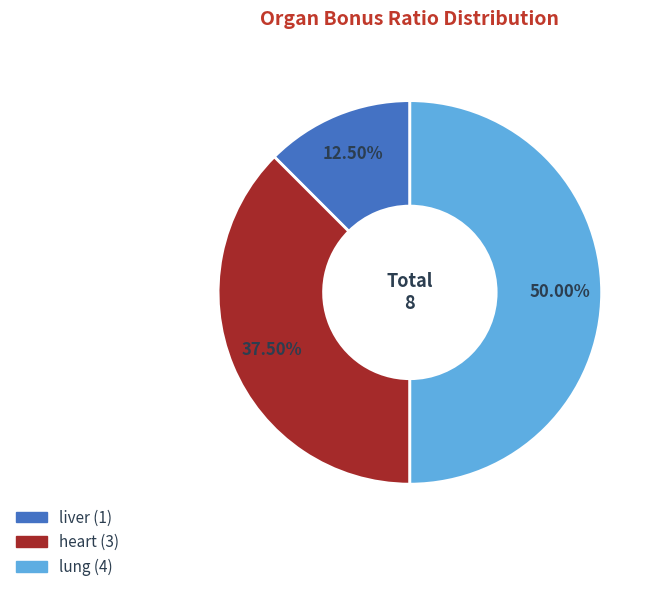

Which has a higher value, heart or liver?

heart